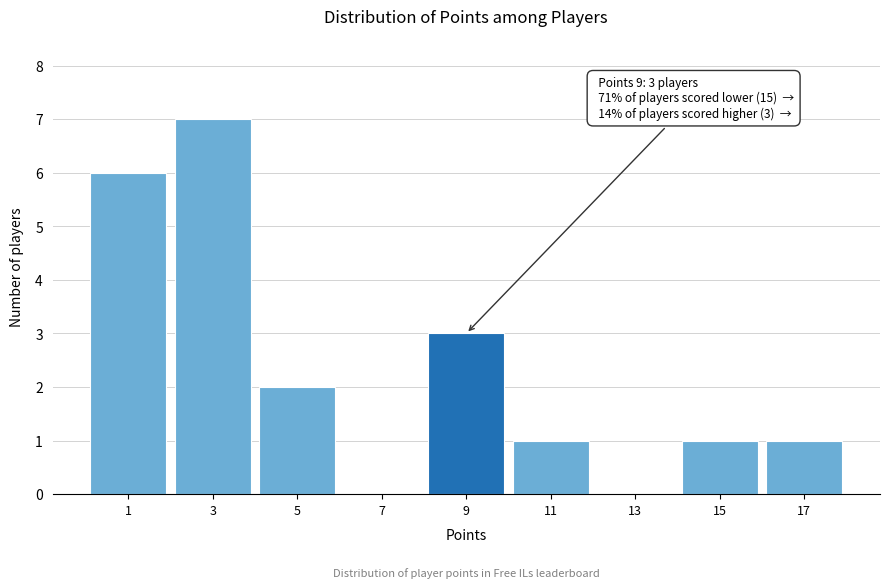

Reading left to right, transcribe all the data shown in this chart.

1=6	3=7	5=2	7=0	9=3	11=1	13=0	15=1	17=1